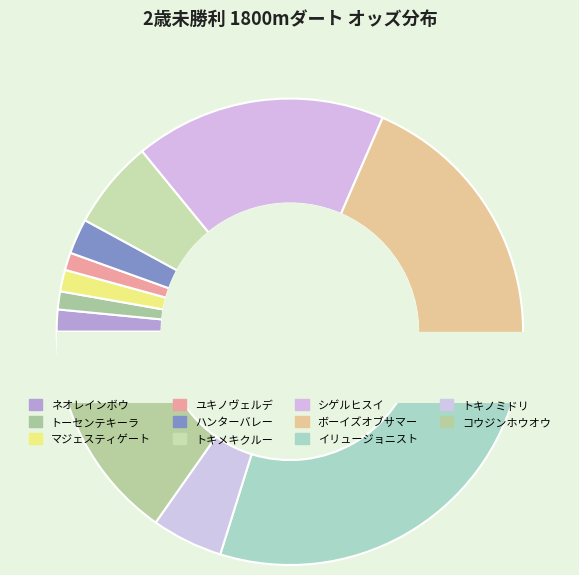

What is the ratio of the value at トキメキクルー to the value at ボーイズオブサマー?

0.3